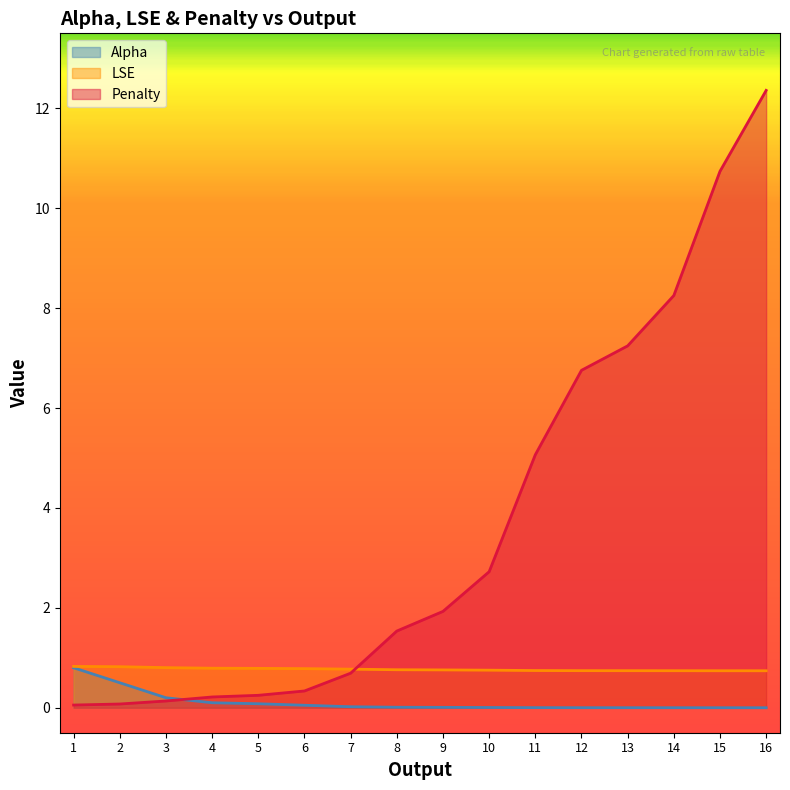

True or false: LSE has more than 2 points higher than both neighbors.

False